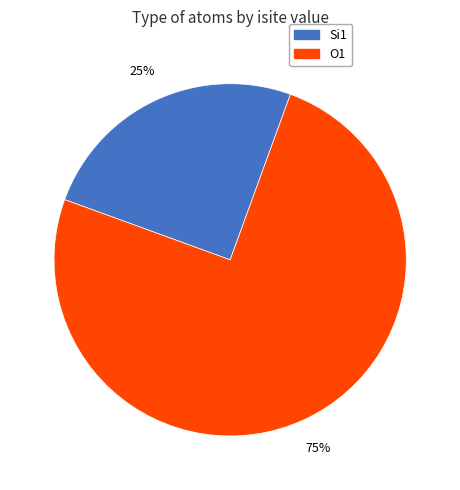

To the nearest percent, what is the difference between the largest and smallest slice percentages?

50%